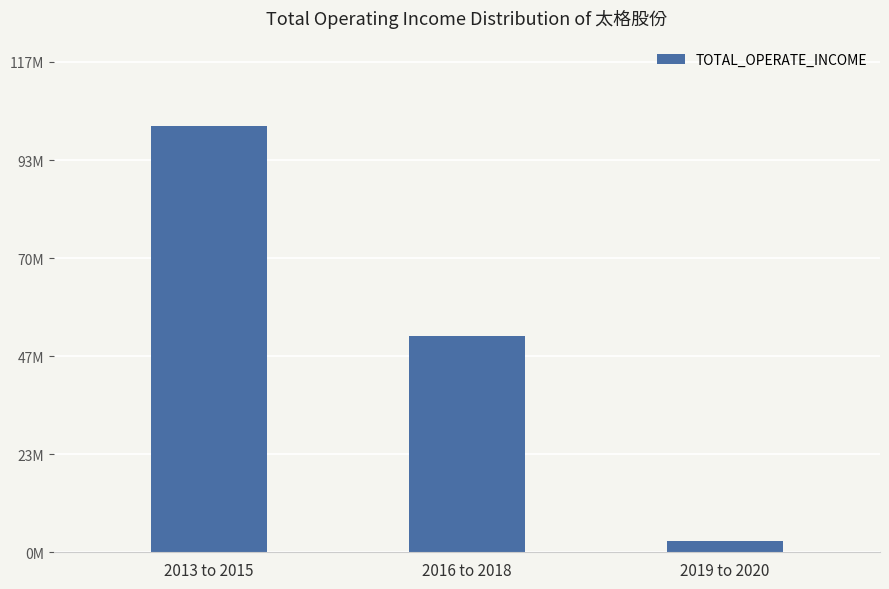

At which label does the data first exceed 51396549?

2013 to 2015